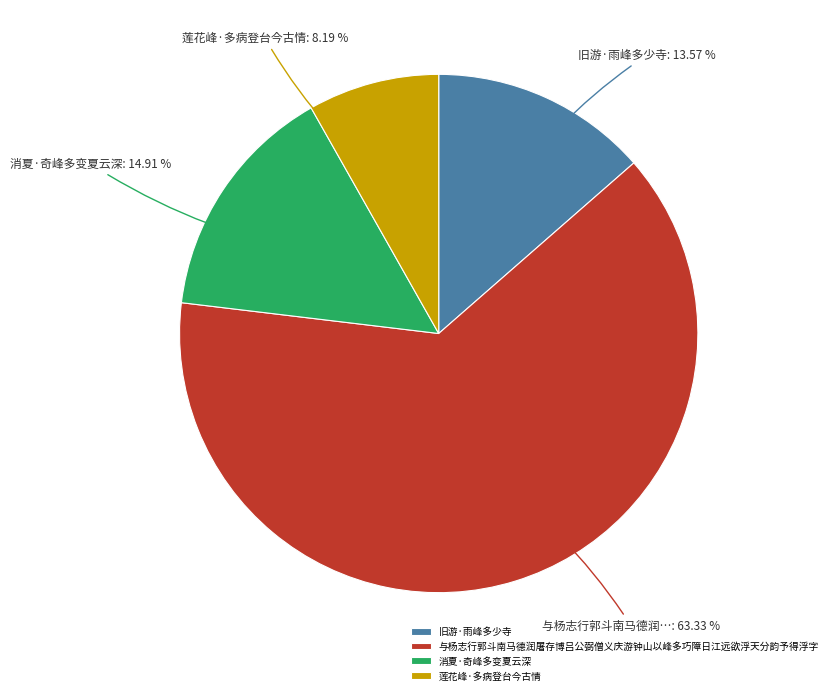

Count the number of slices in the pie.

4